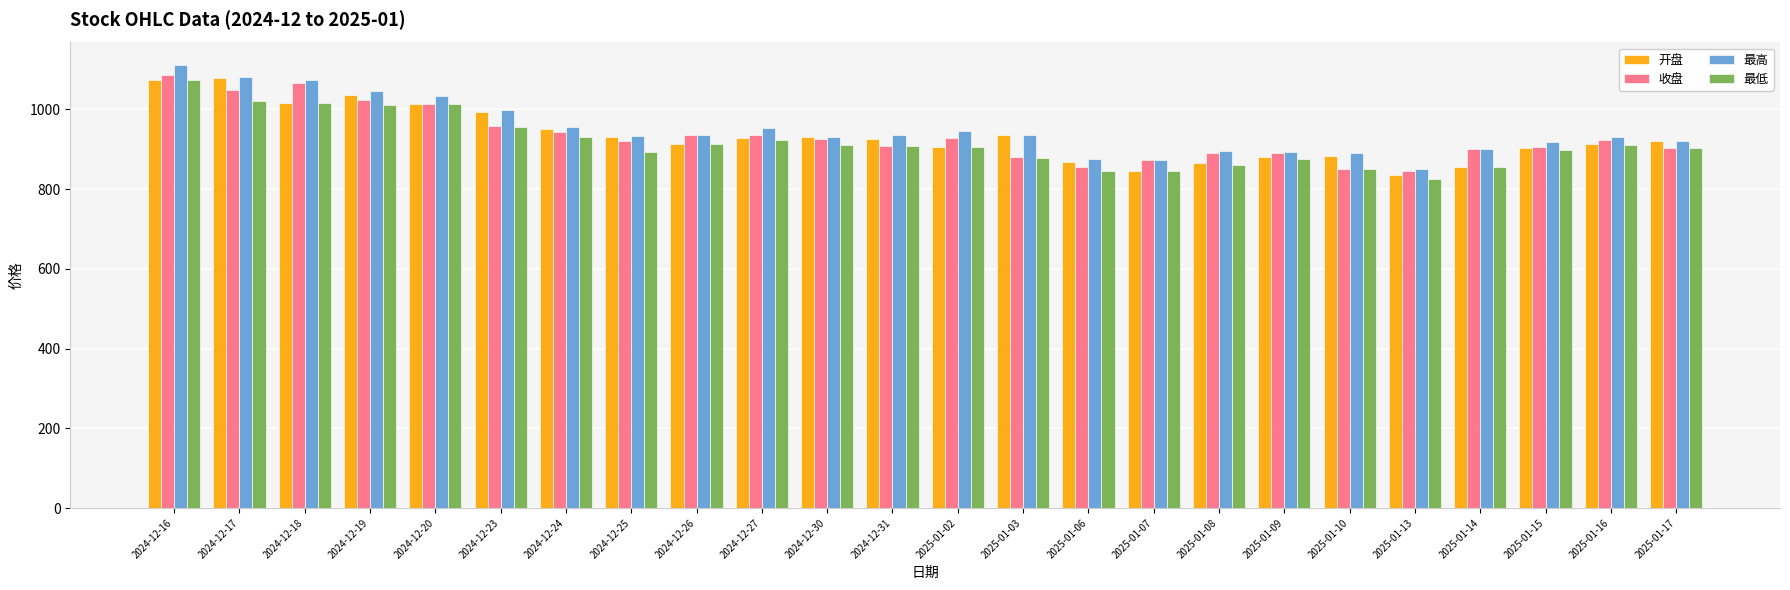

What is the spread (max minus min) of values at 2024-12-25?

39.8